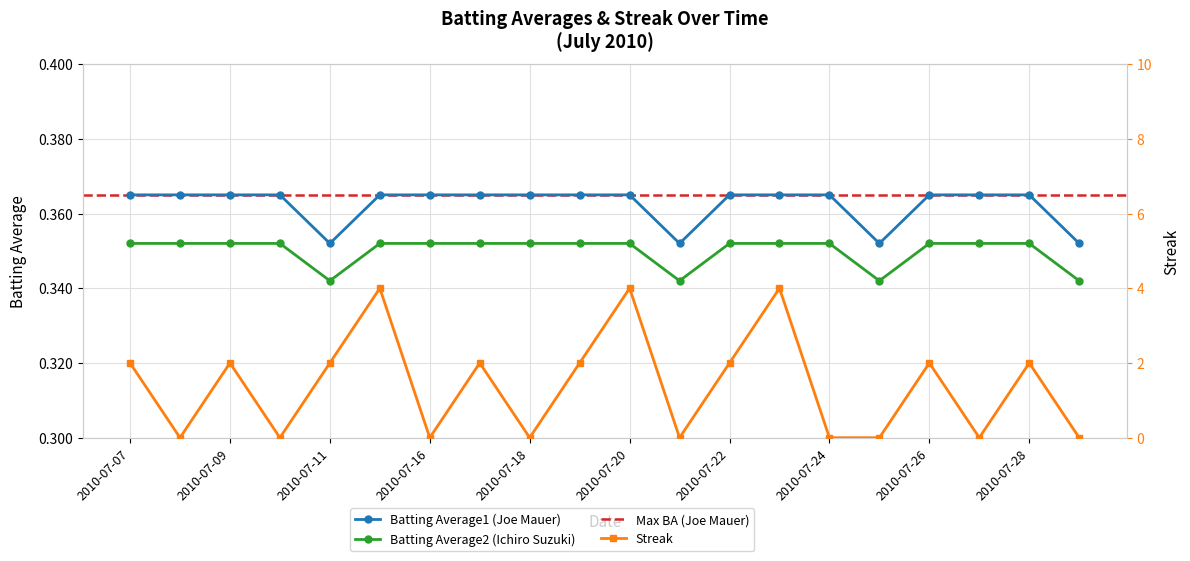

Is it true that Batting Average2 (Ichiro Suzuki) equals 0.6 at 2010-07-28?

False